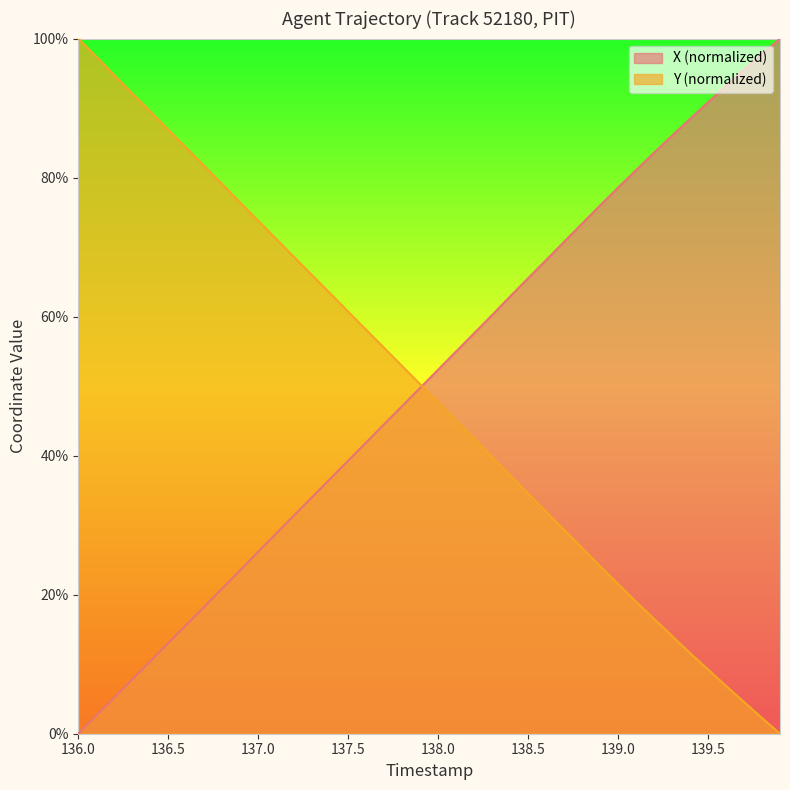

True or false: Y (normalized) has a value of 100.0 at 136.0.

True